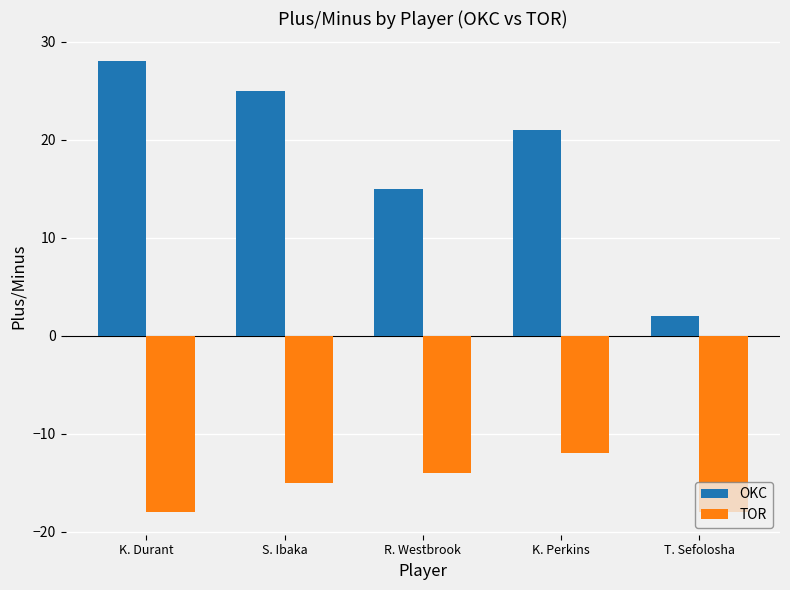

What is the average value of the TOR series?

-15